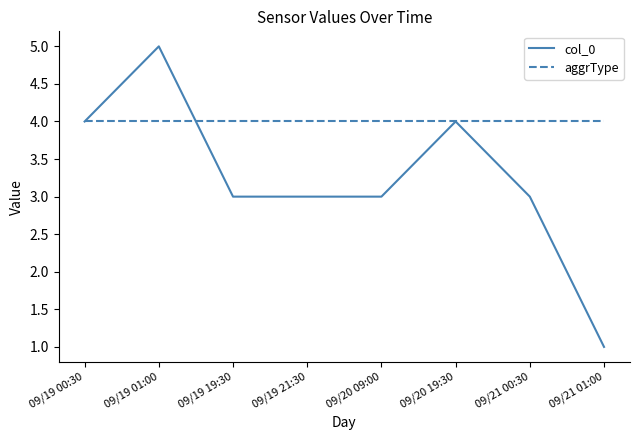

In col_0, how many points are higher than both neighbors (excluding endpoints)?

2